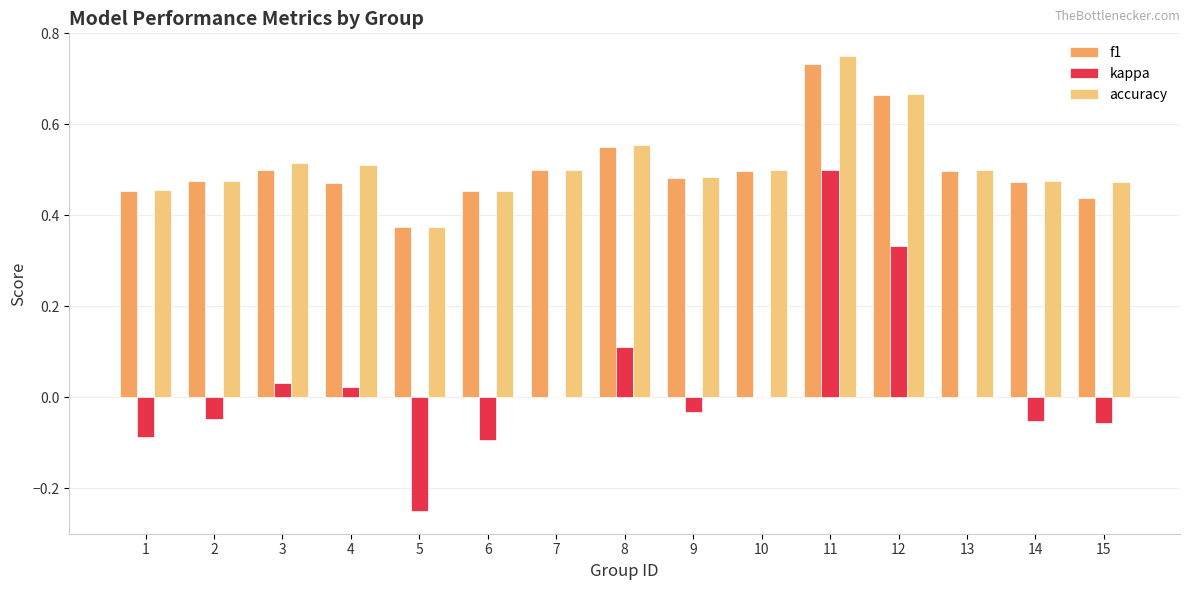

True or false: f1 has a value of 0.8 at 14.

False